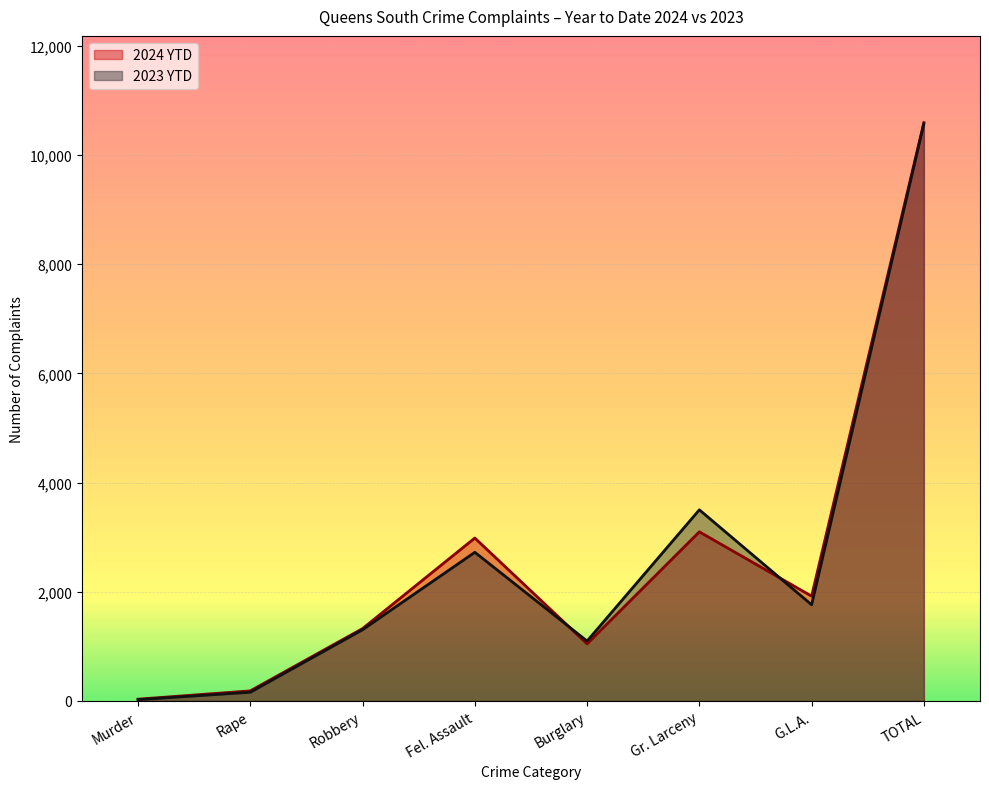

Reading left to right, list all the values displayed in this chart.

2024 YTD: Murder=33	Rape=185	Robbery=1326	Fel. Assault=2984	Burglary=1046	Gr. Larceny=3098	G.L.A.=1920	TOTAL=10592
2023 YTD: Murder=24	Rape=160	Robbery=1305	Fel. Assault=2723	Burglary=1097	Gr. Larceny=3501	G.L.A.=1762	TOTAL=10572